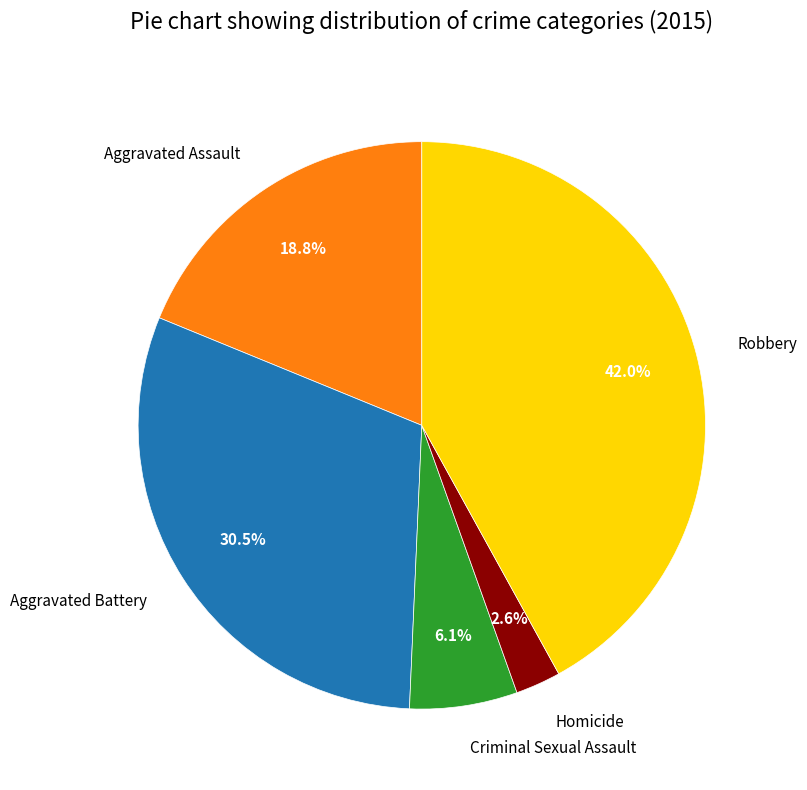

How many segments does this pie chart have?

5